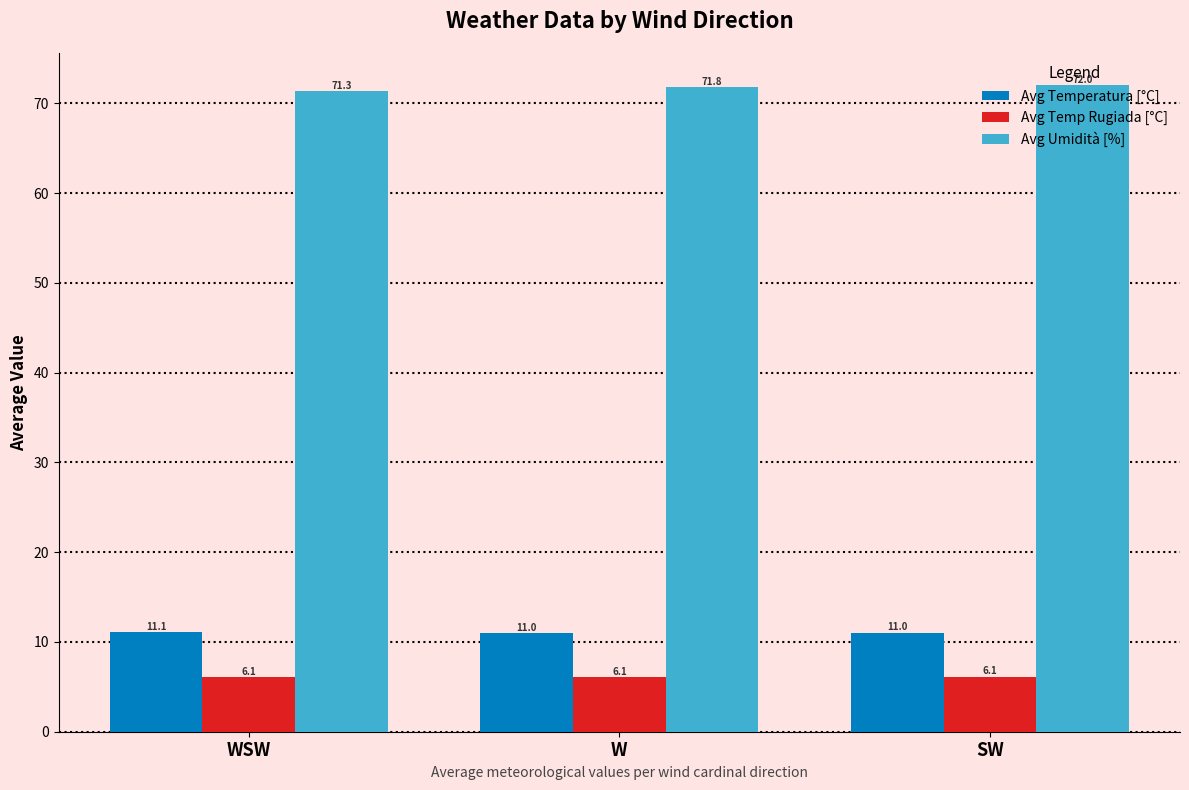

Is it true that Avg Temp Rugiada [°C] equals 6.1 at SW?

True